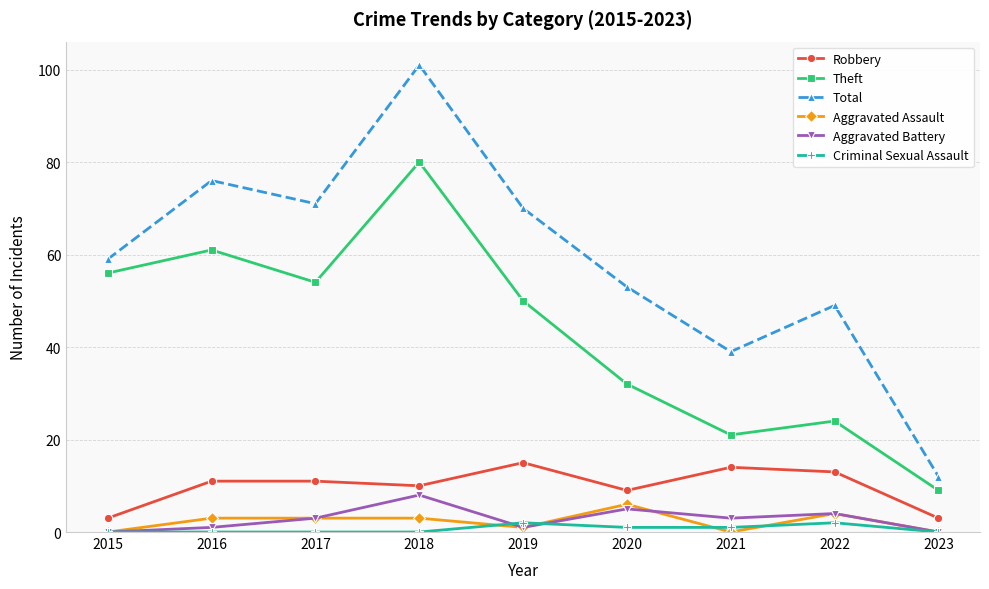

Reading left to right, transcribe all the data shown in this chart.

Robbery: 3	11	11	10	15	9	14	13	3
Theft: 56	61	54	80	50	32	21	24	9
Total: 59	76	71	101	70	53	39	49	12
Aggravated Assault: 0	3	3	3	1	6	0	4	0
Aggravated Battery: 0	1	3	8	1	5	3	4	0
Criminal Sexual Assault: 0	0	0	0	2	1	1	2	0